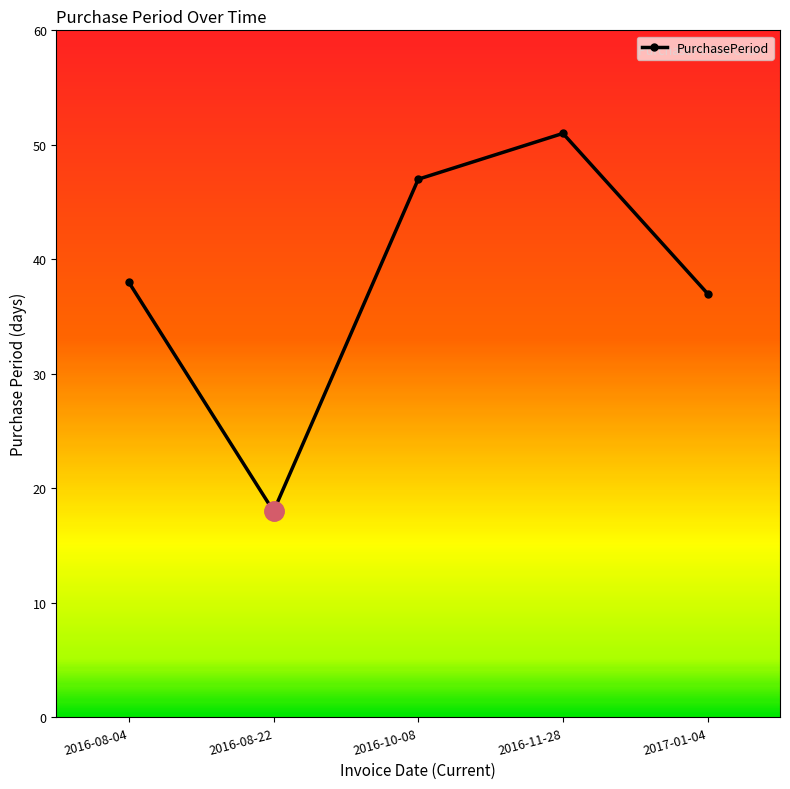

Is it true that the value at 2017-01-04 is 19?

False